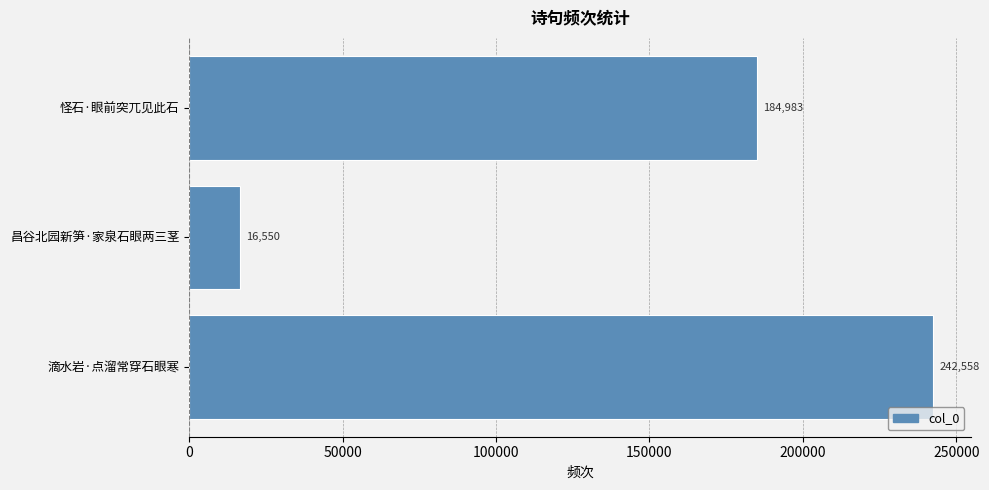

At which label is the value closest to 129554?

怪石·眼前突兀见此石